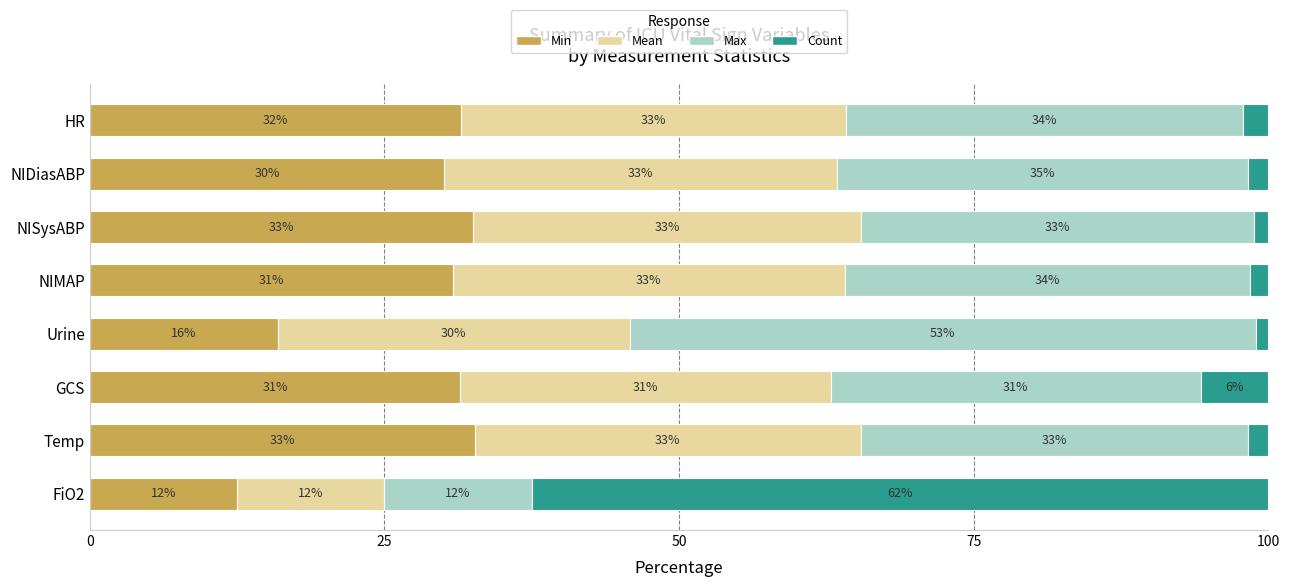

What is the minimum value for Min?

12.5